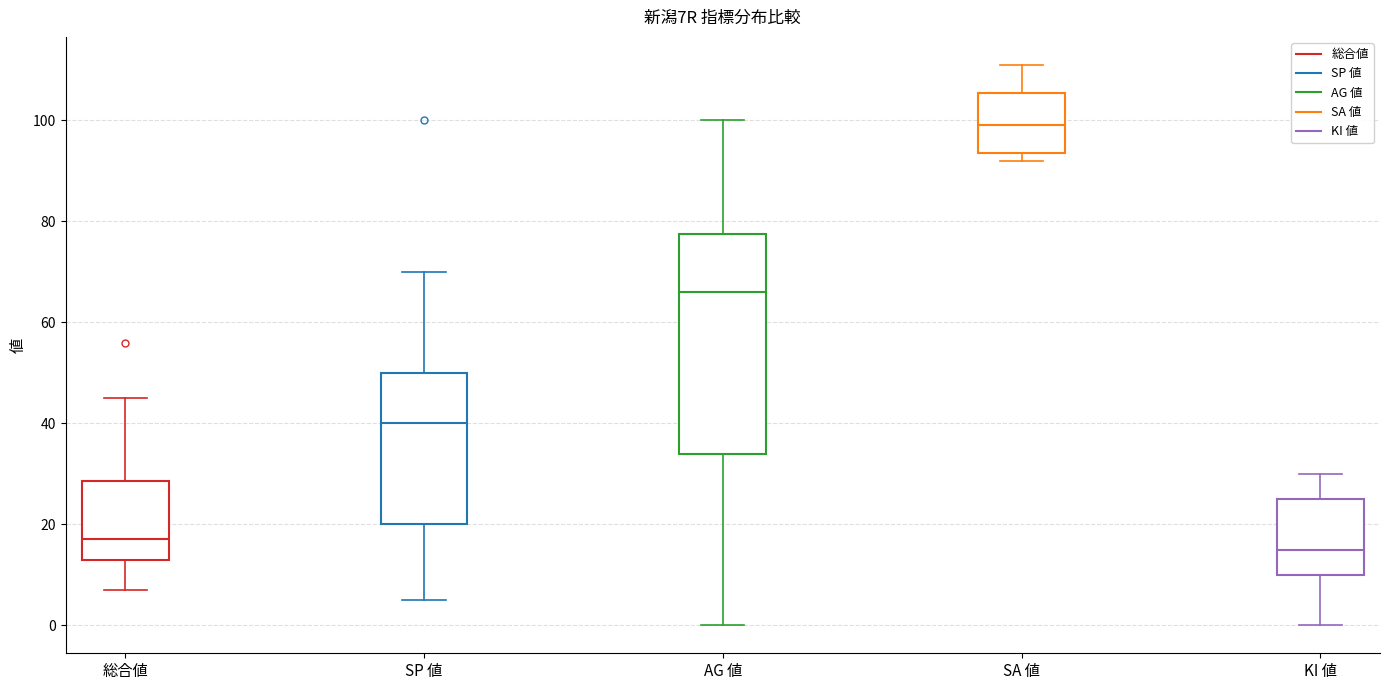

Reading left to right, read every box against the y-axis: the position of its median line, the range the box covers, and the ends of its whiskers. The values are not printed on the chart, so give them approximately, as read against the axis.

総合値: median 18, box 14 to 28, whiskers 8 to 46
SP 値: median 40, box 20 to 50, whiskers 6 to 70
AG 値: median 66, box 34 to 78, whiskers 0 to 100
SA 値: median 100, box 94 to 106, whiskers 92 to 112
KI 値: median 16, box 10 to 26, whiskers 0 to 30